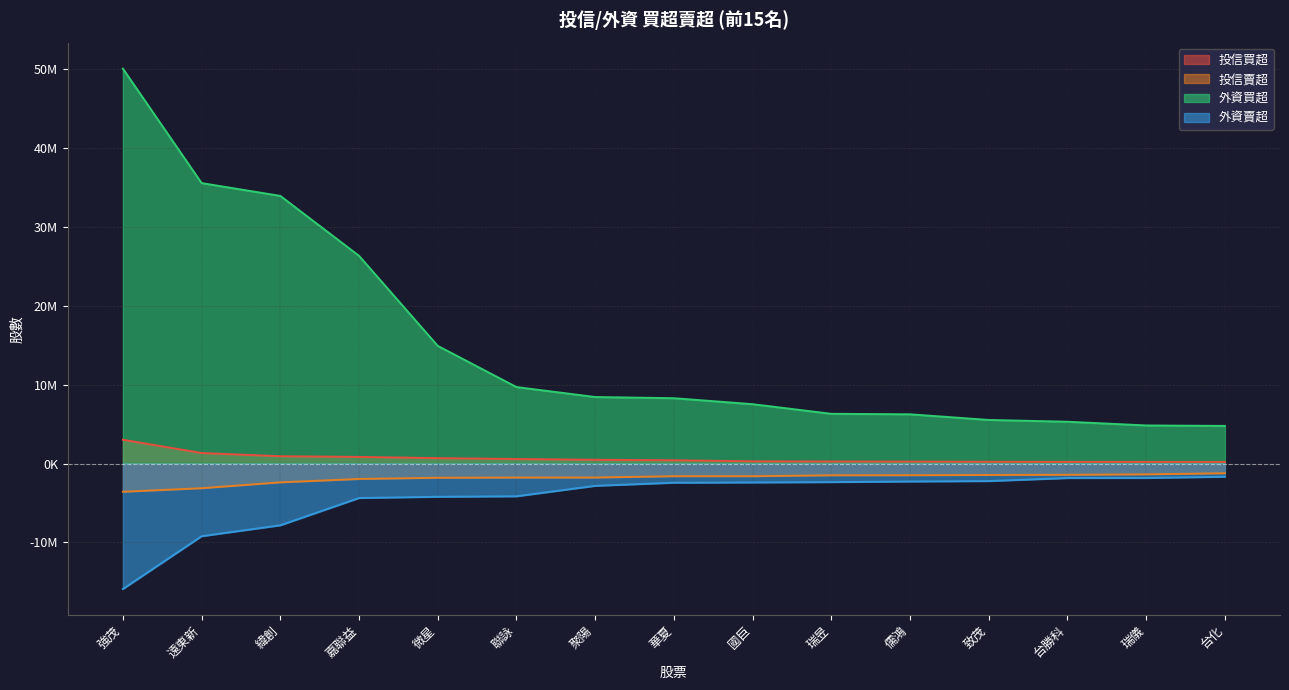

Which has a higher value, 台化 or 瑞儀?

瑞儀